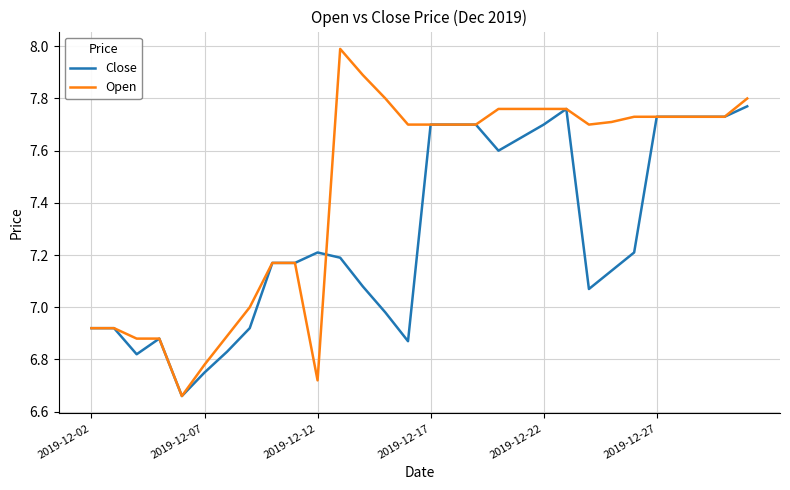

Count the number of data series in this chart.

2